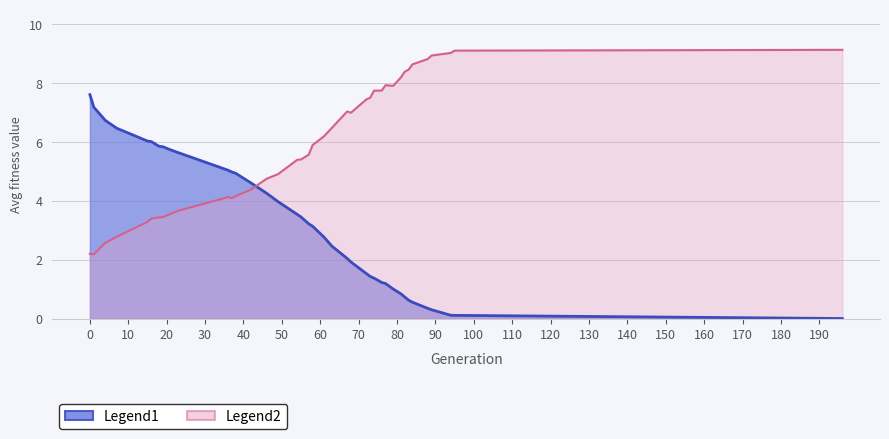

What is the difference between the avg values at 19 and 79?

4.8